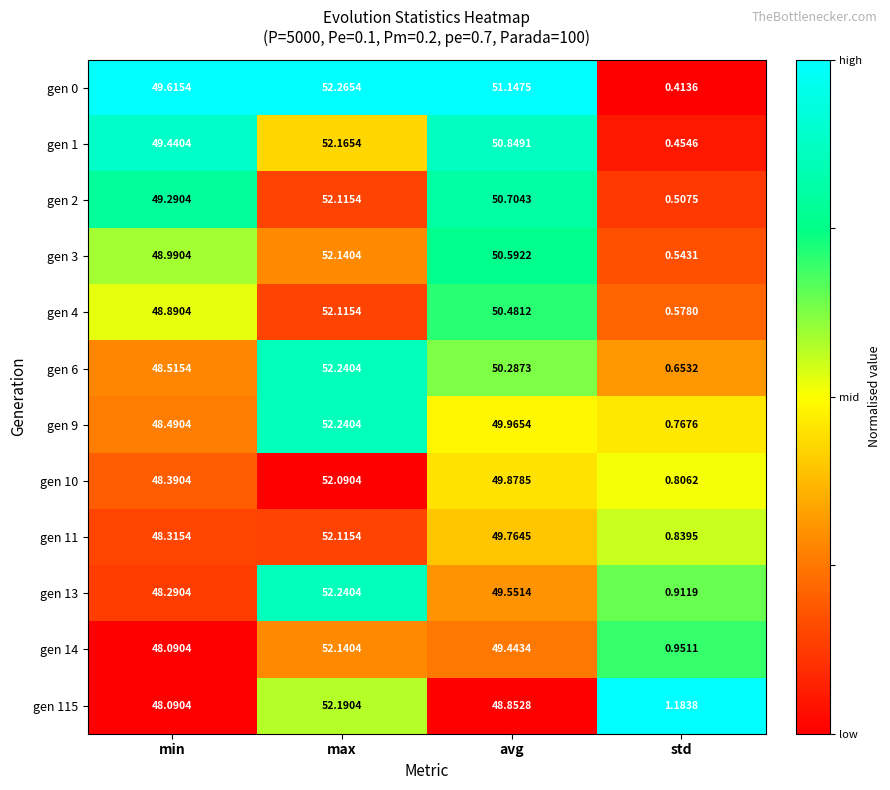

List the labels in order of gen 4 value, largest first.

max, avg, min, std